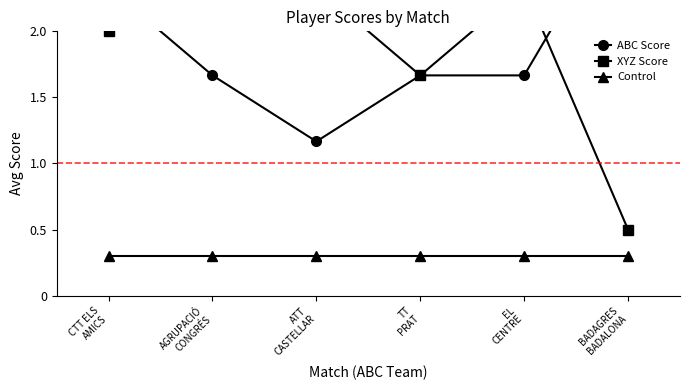

What is the sum of all XYZ Score values?

11.3